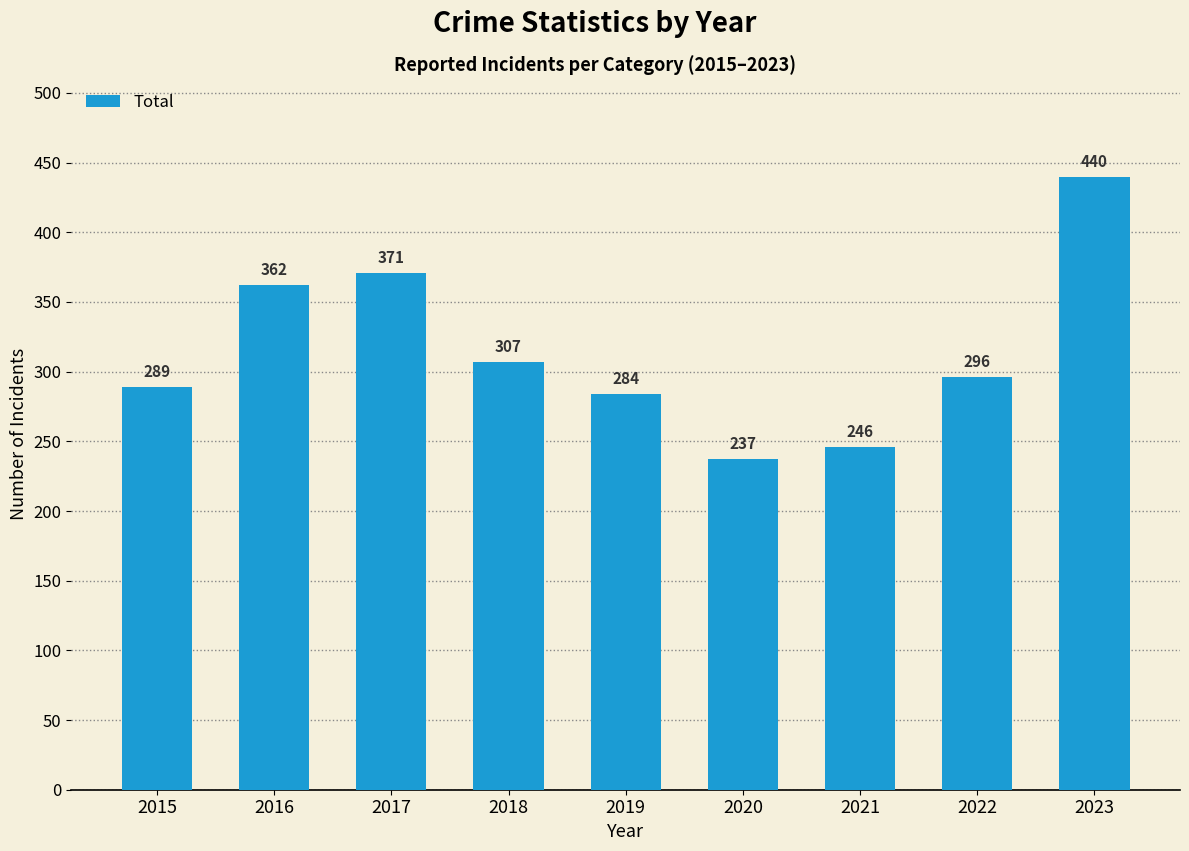

How many values are below 296?

4